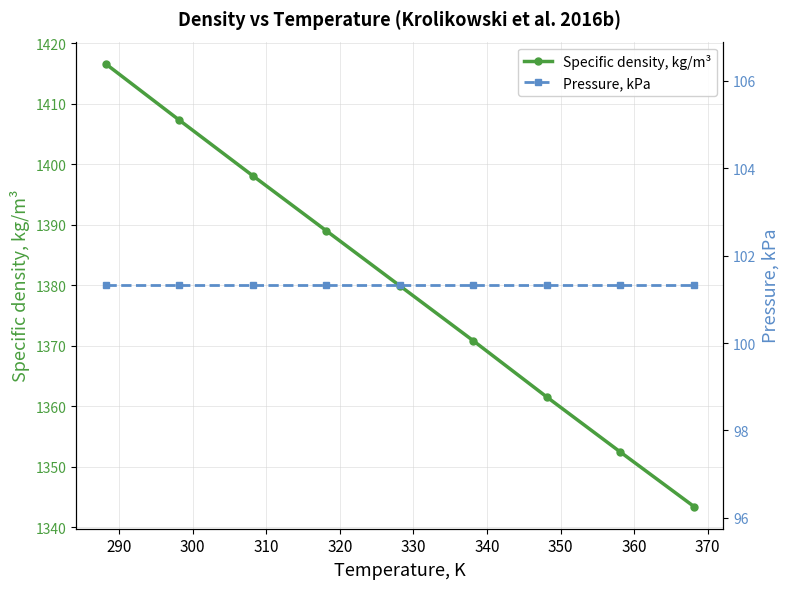

True or false: Pressure, kPa and Specific density, kg/m³ intersect in this chart.

False